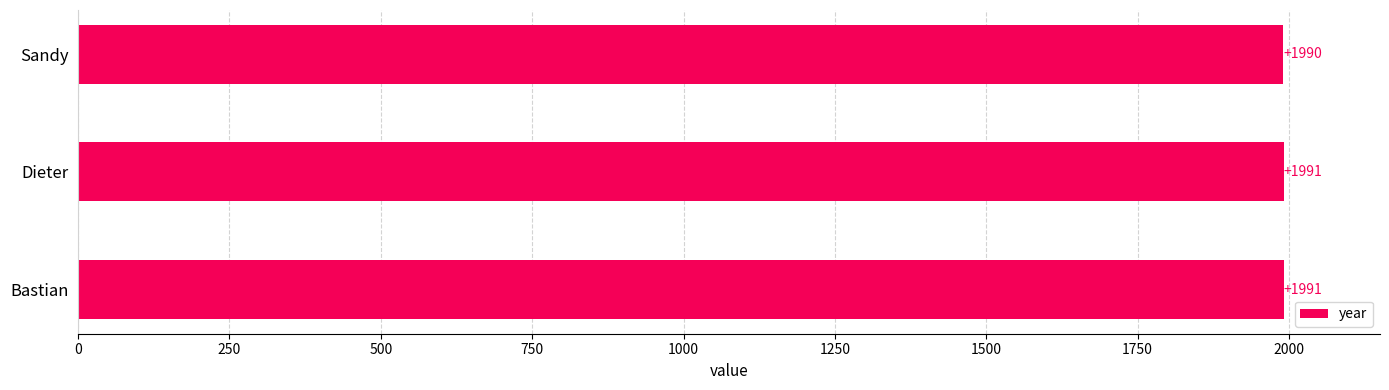

At which label is the value closest to 1990?

Sandy